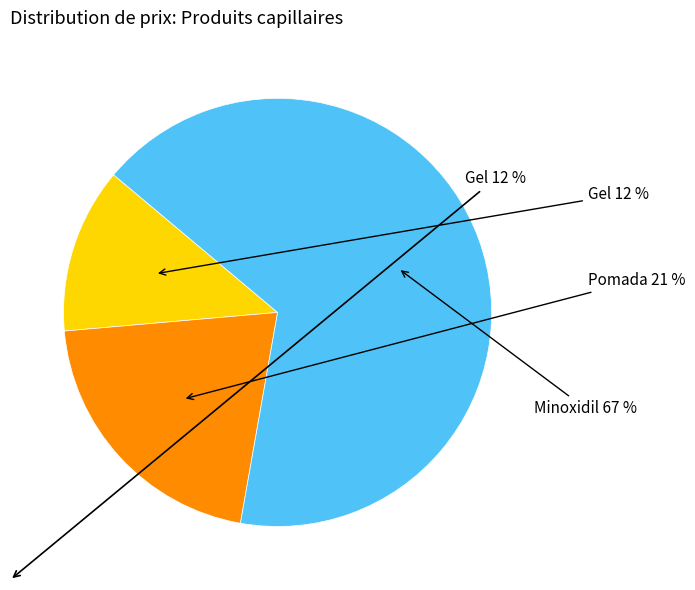

Which category has the smallest portion of the pie?

Gel